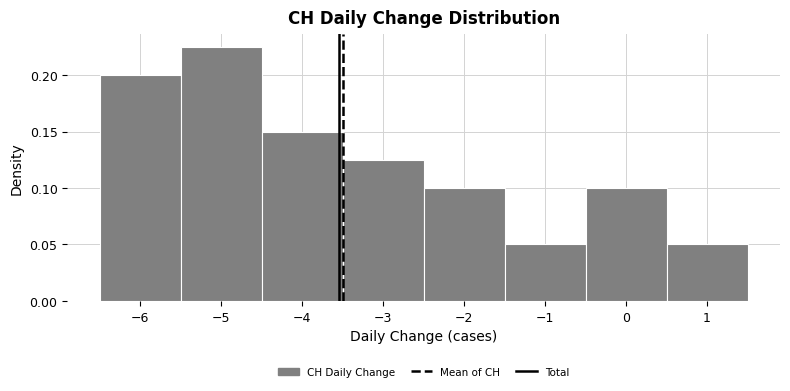

Reading left to right, list every bar in this chart as the range it spans on the x-axis followed by its height. The values are not printed on the chart, so give them approximately, as read against the axis.

-6.5 to -5.5: 0.200
-5.5 to -4.5: 0.225
-4.5 to -3.5: 0.150
-3.5 to -2.5: 0.125
-2.5 to -1.5: 0.100
-1.5 to -0.5: 0.050
-0.5 to 0.5: 0.100
0.5 to 1.5: 0.050